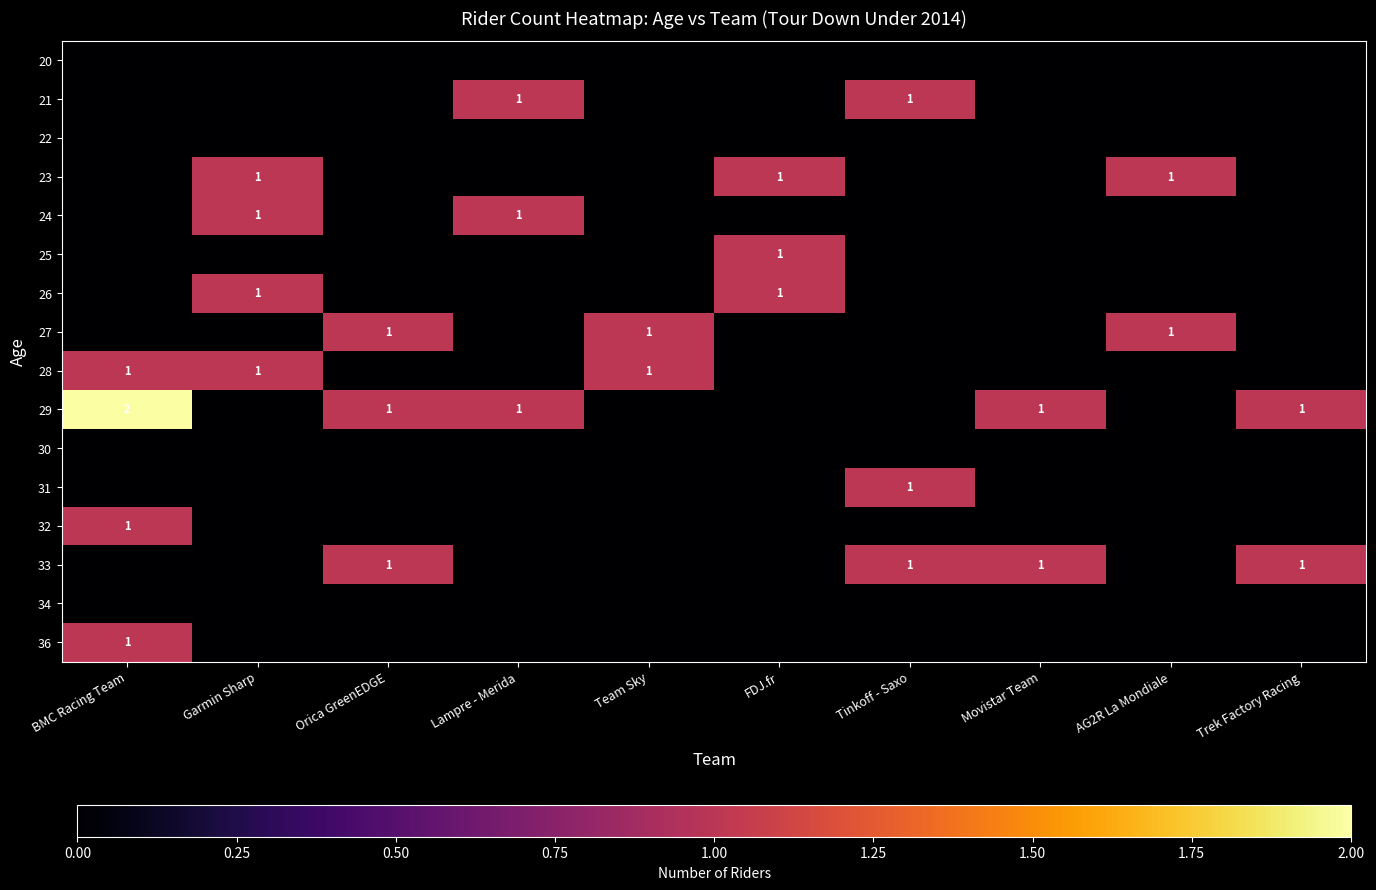

The value of 27 at Orica GreenEDGE is 0. True or false?

False